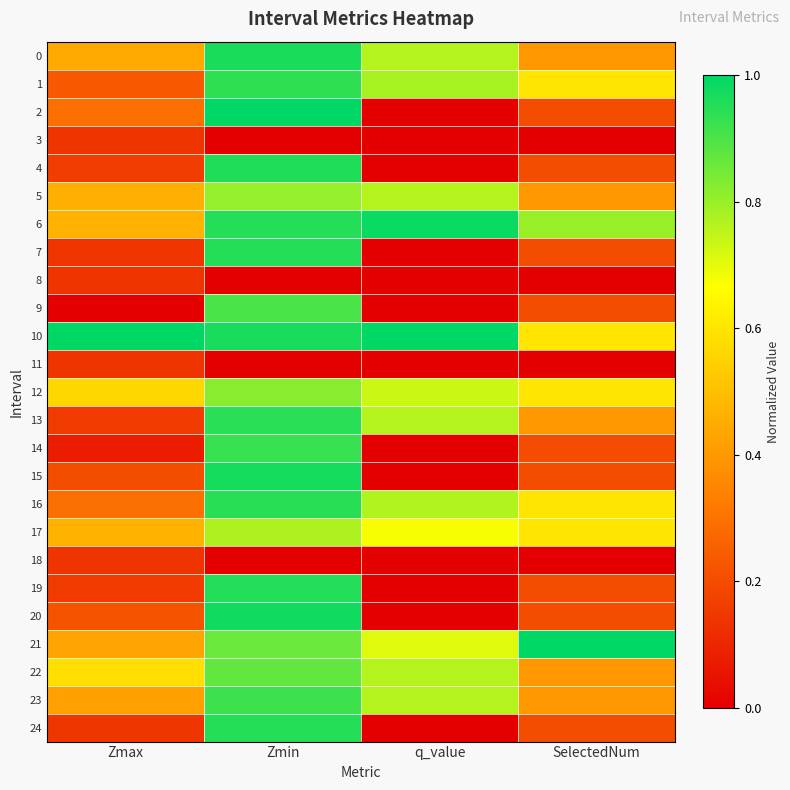

Which series changed the most between Zmax and Zmin?

9